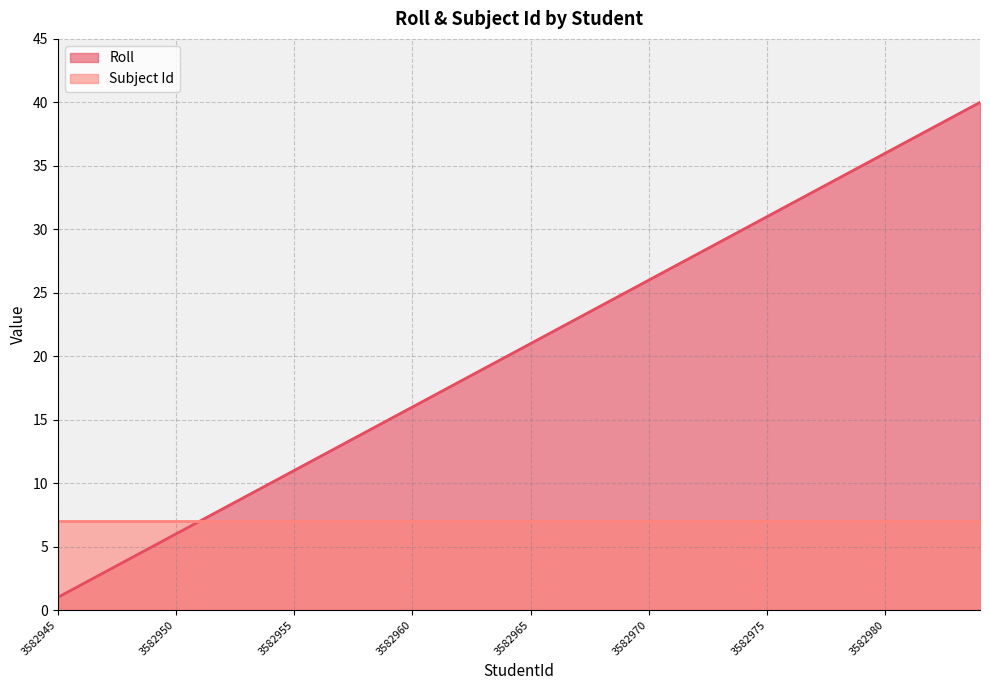

Count the number of categories in the chart.

40